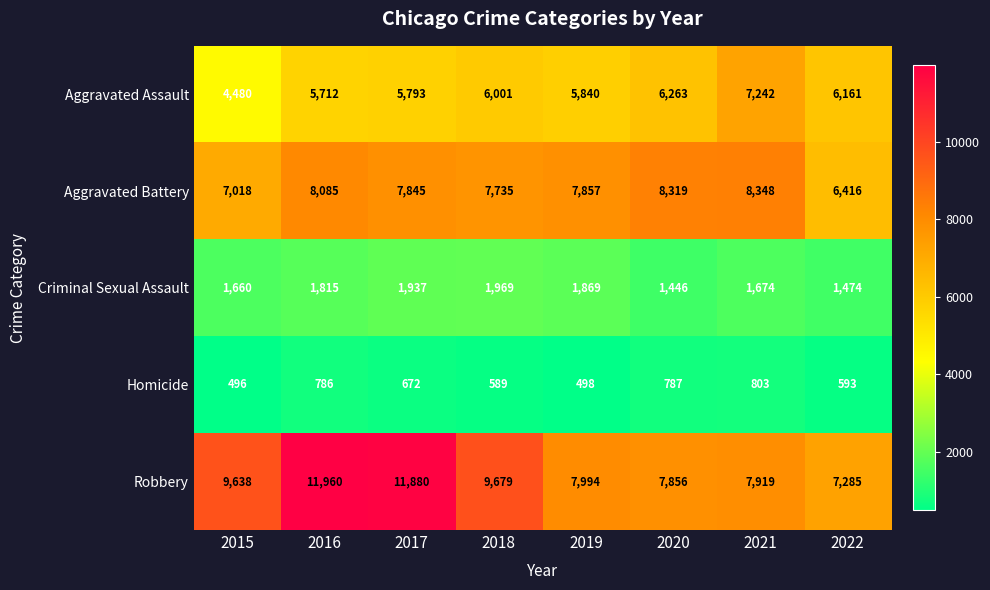

Where is Criminal Sexual Assault nearest to the value 1707?

2021